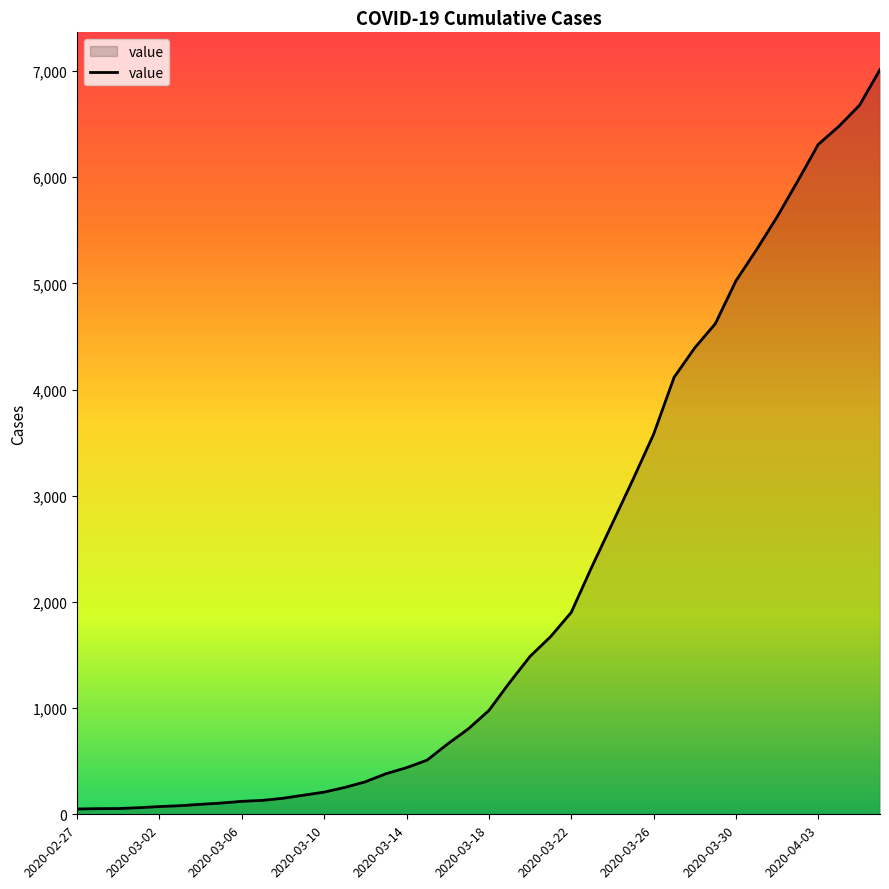

What is the difference between the maximum and minimum values?

6963